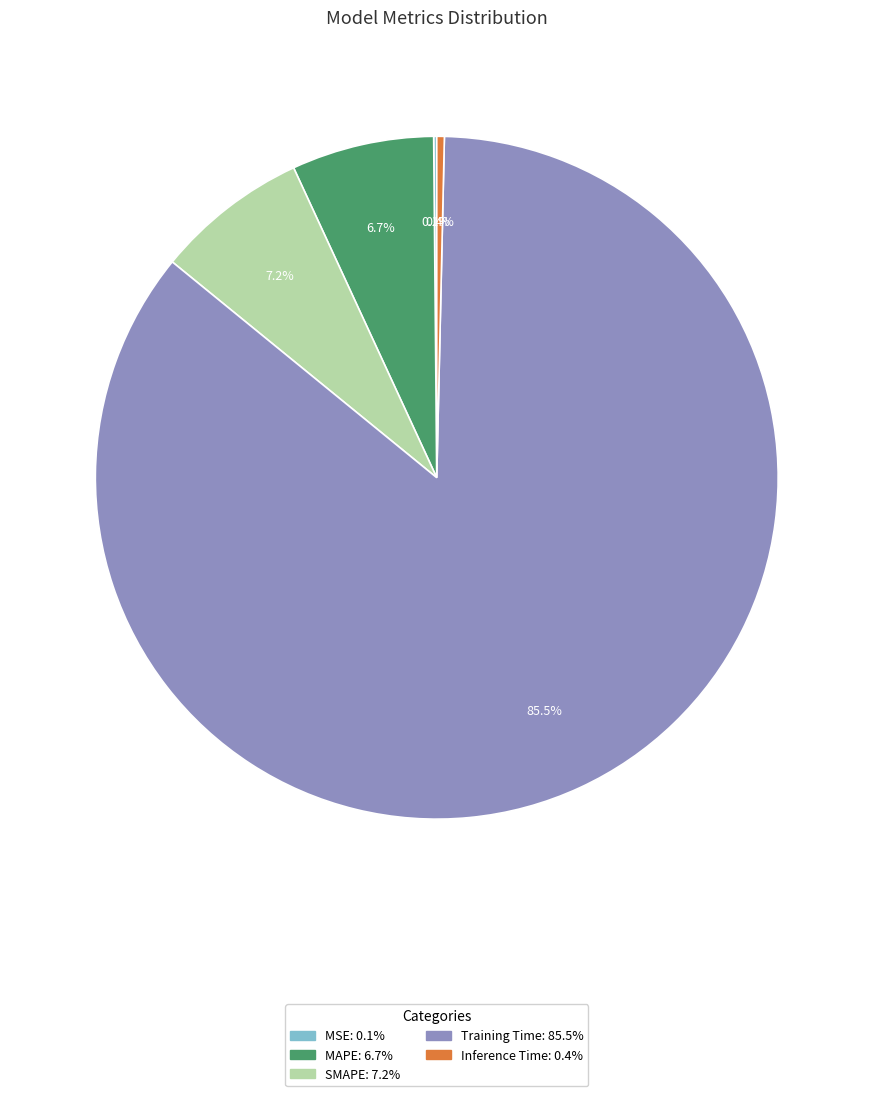

What is the largest slice in the pie chart?

Training Time